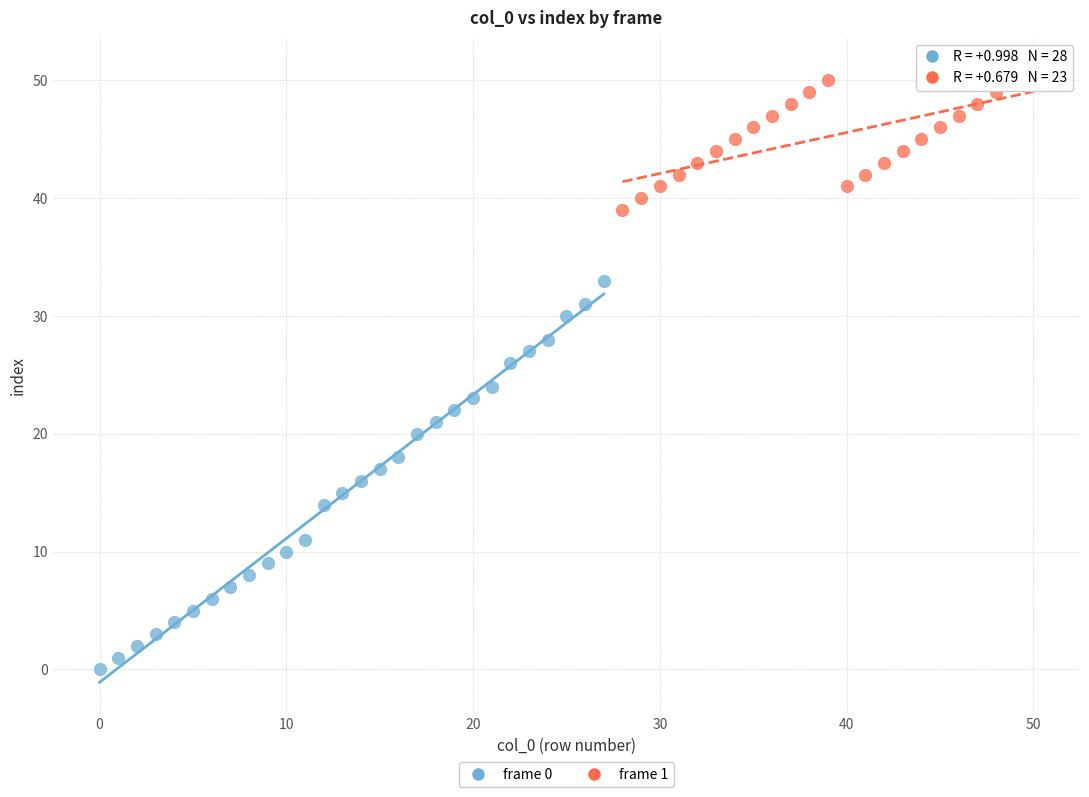

Which series has the widest spread of Y values?

frame 0